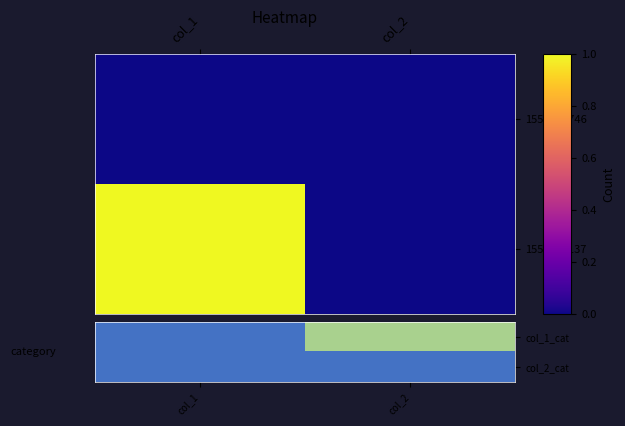

Rank the series by their maximum value, from highest to lowest.

col_1_cat, col_2_cat